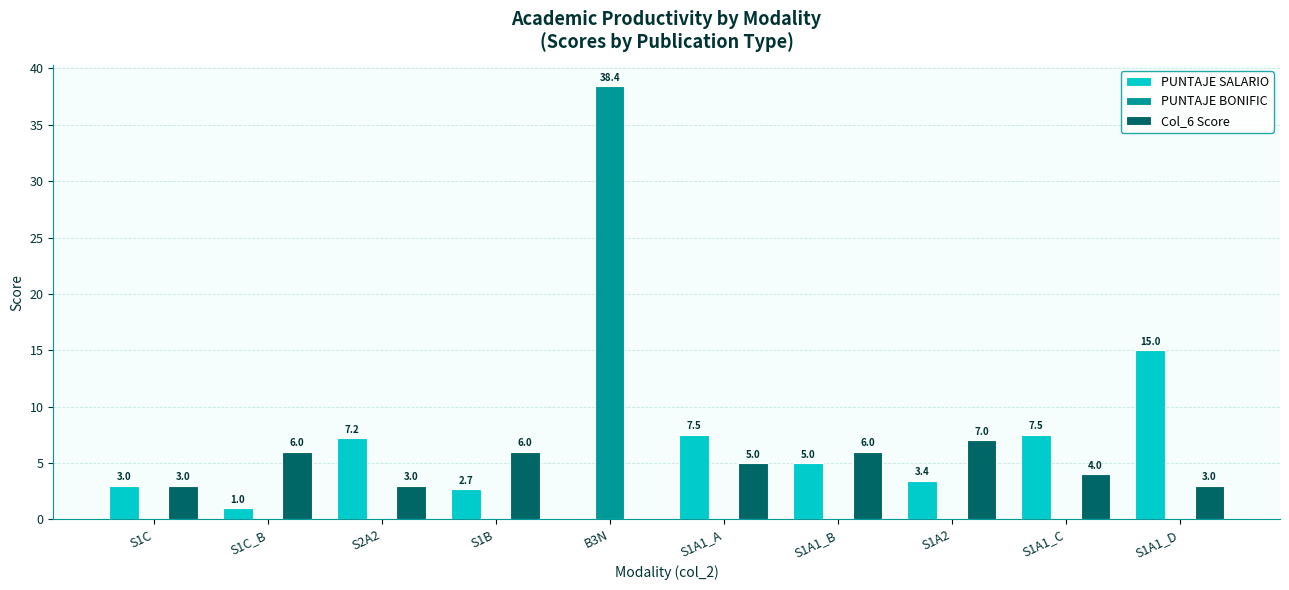

What is the sum of the Col_6 Score values at S1A1_C and S1A1_A?

9.0